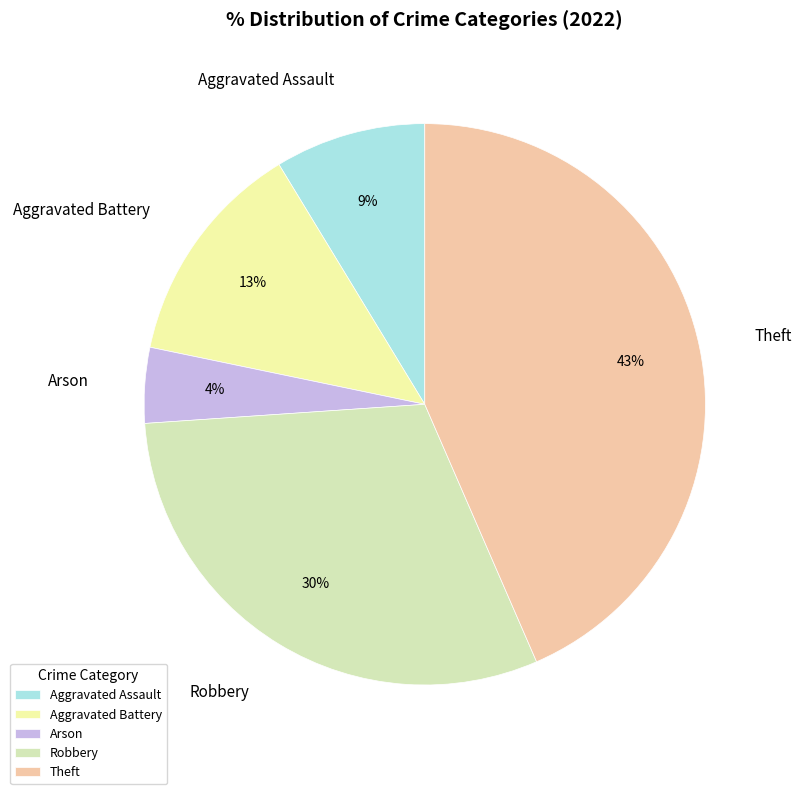

Do Theft and Arson together represent more than half of the pie?

No